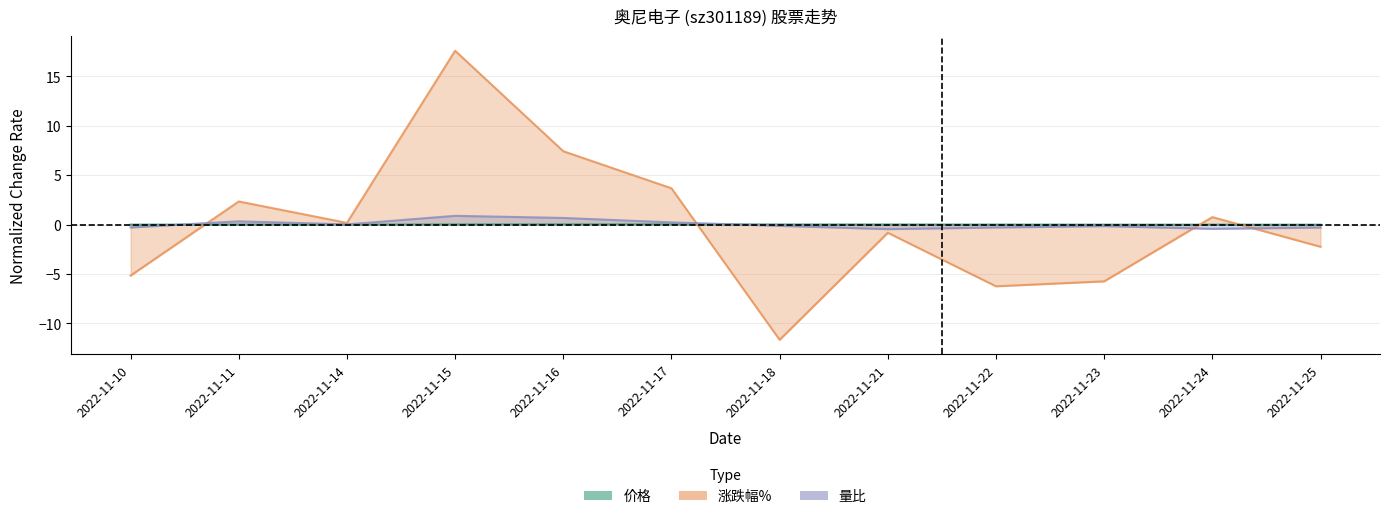

Is the value of 价格 at 2022-11-21 greater than the value of 涨跌幅% at 2022-11-21?

Yes